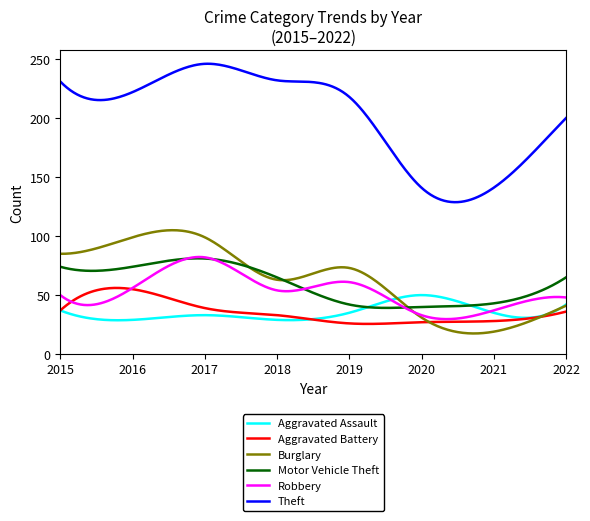

Which series has the largest total across all categories?

Theft